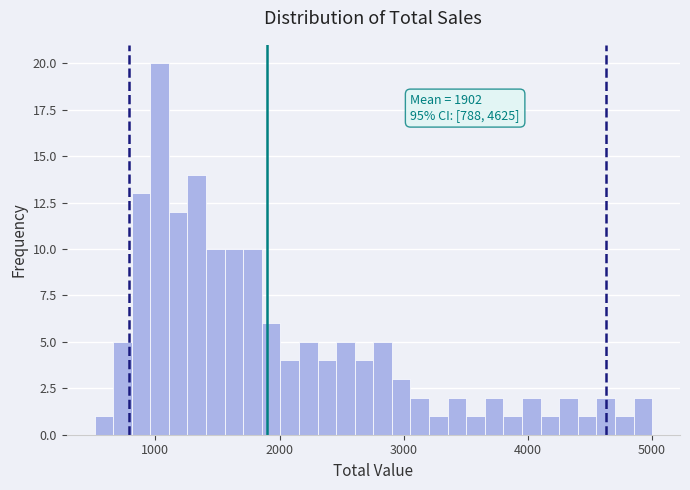

Around what value on the x-axis is the tallest bar? Give the approximate position of its centre, as read against the axis.

1000